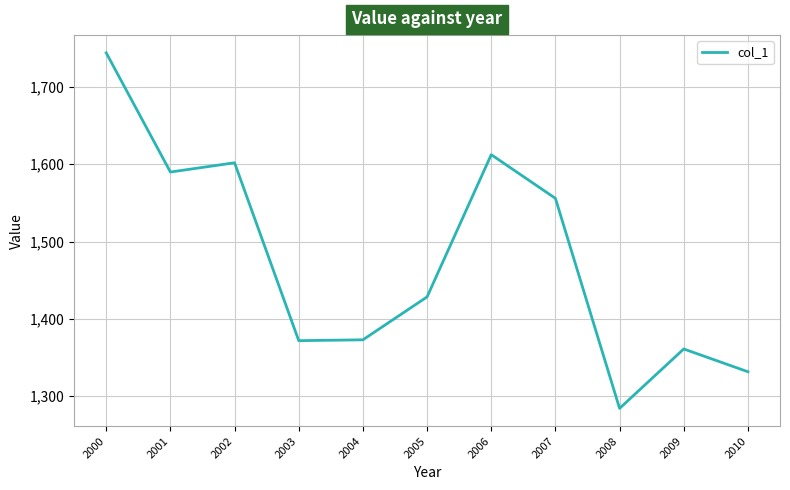

Which category has the highest value across all series?

2000